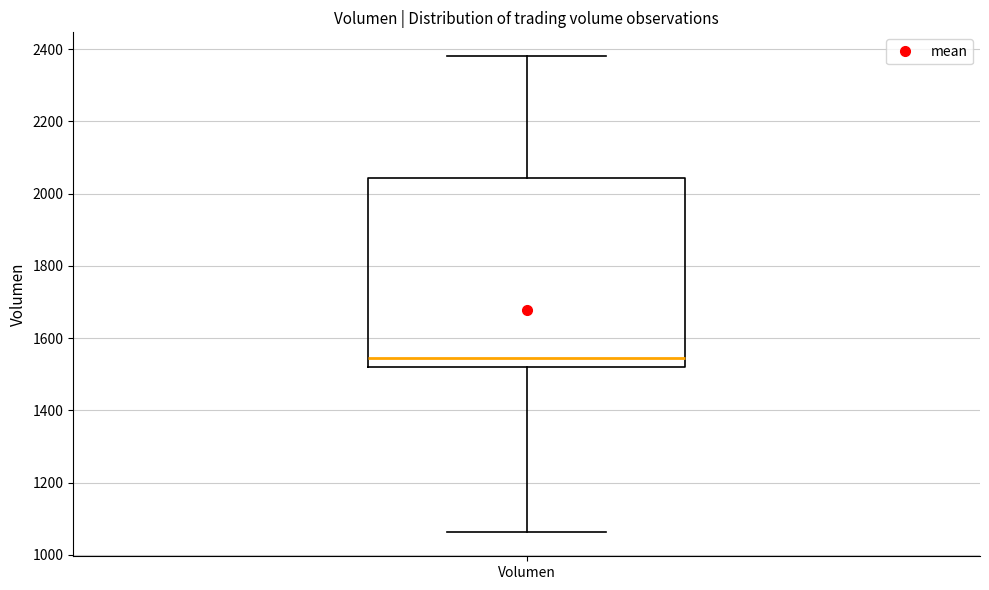

Where does the median line of the box for Volumen sit on the y-axis? The values are not printed on the chart, so give them approximately, as read against the axis.

1540